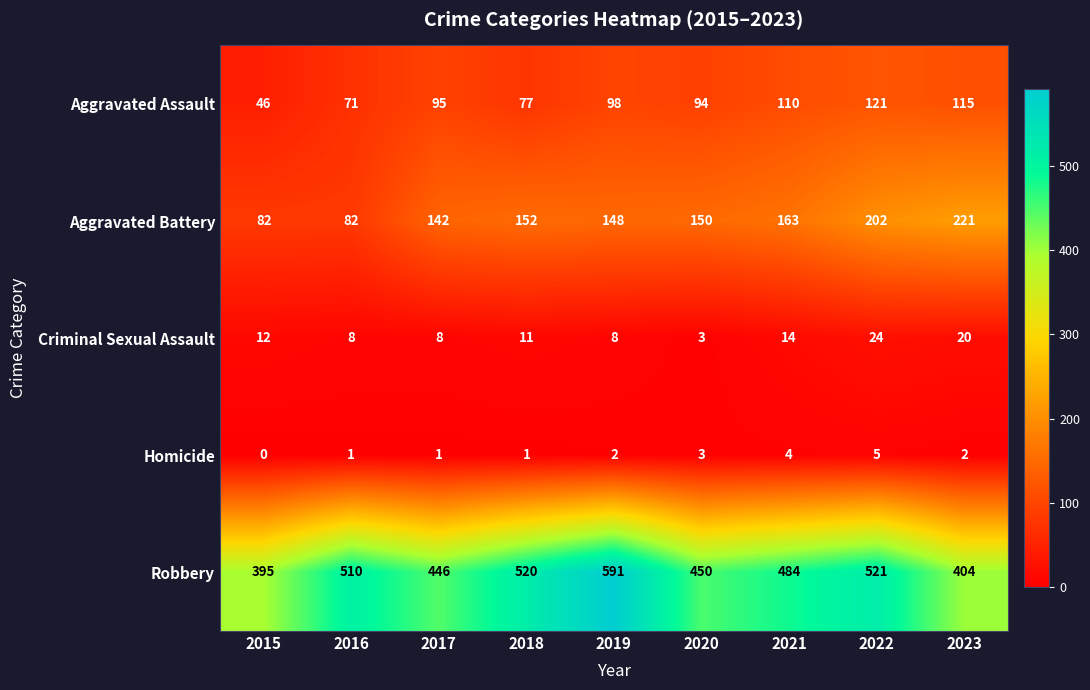

Which series has the largest range (max minus min)?

Robbery